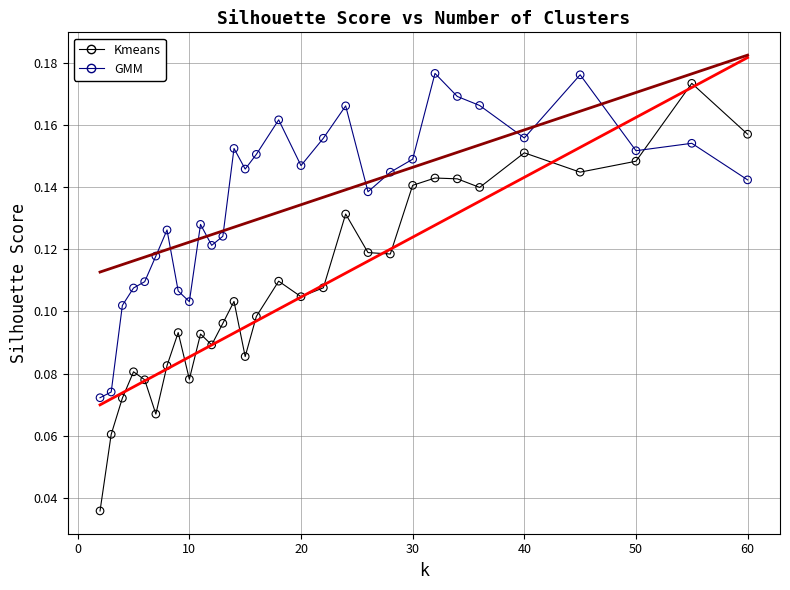

Which series has the widest spread of Y values?

Kmeans